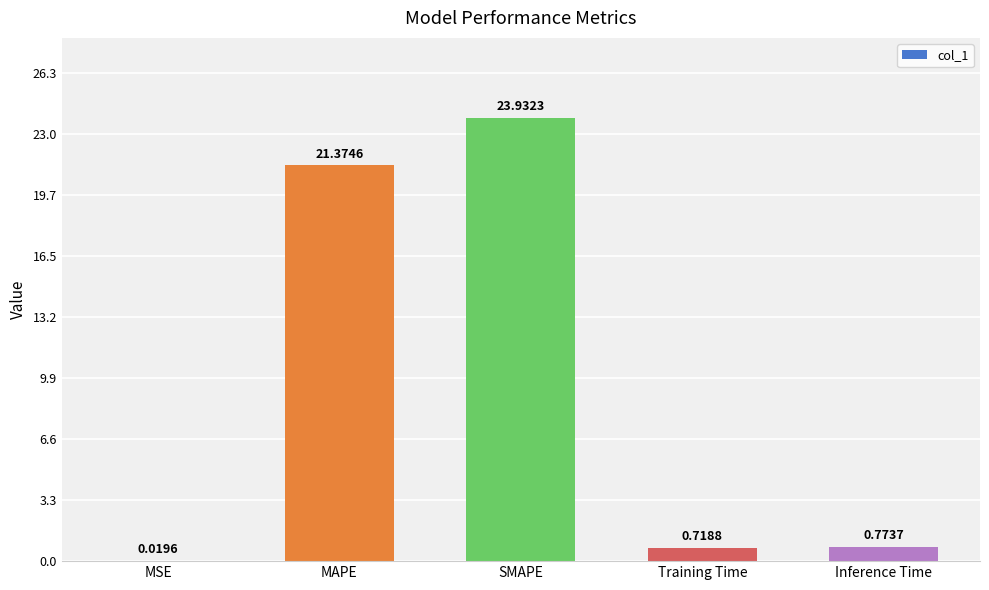

Count the number of data series in this chart.

1